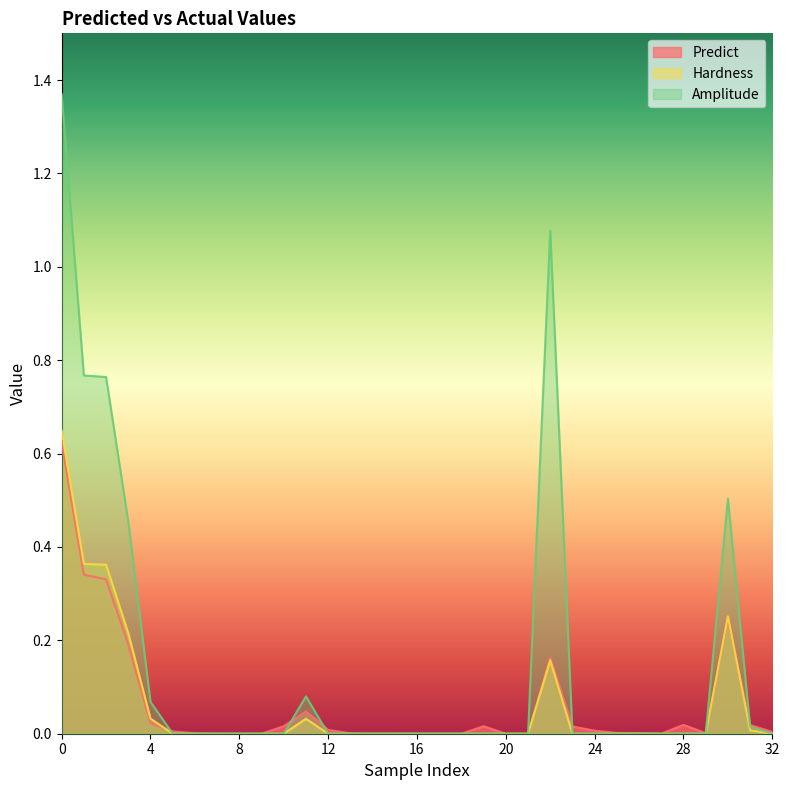

Which series has the largest total across all categories?

Amplitude